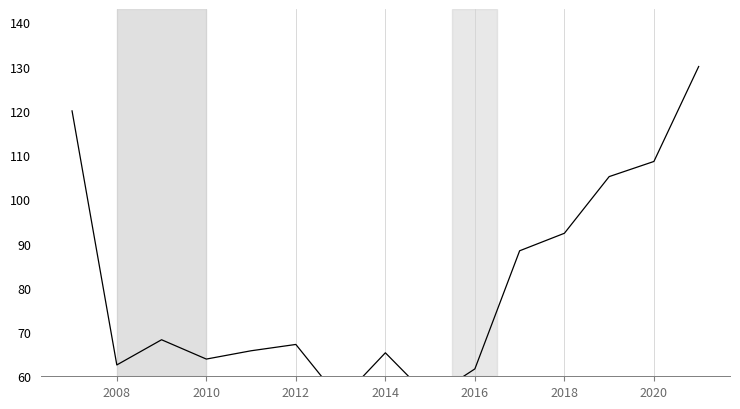

The value at 2020 is 92.9. True or false?

False